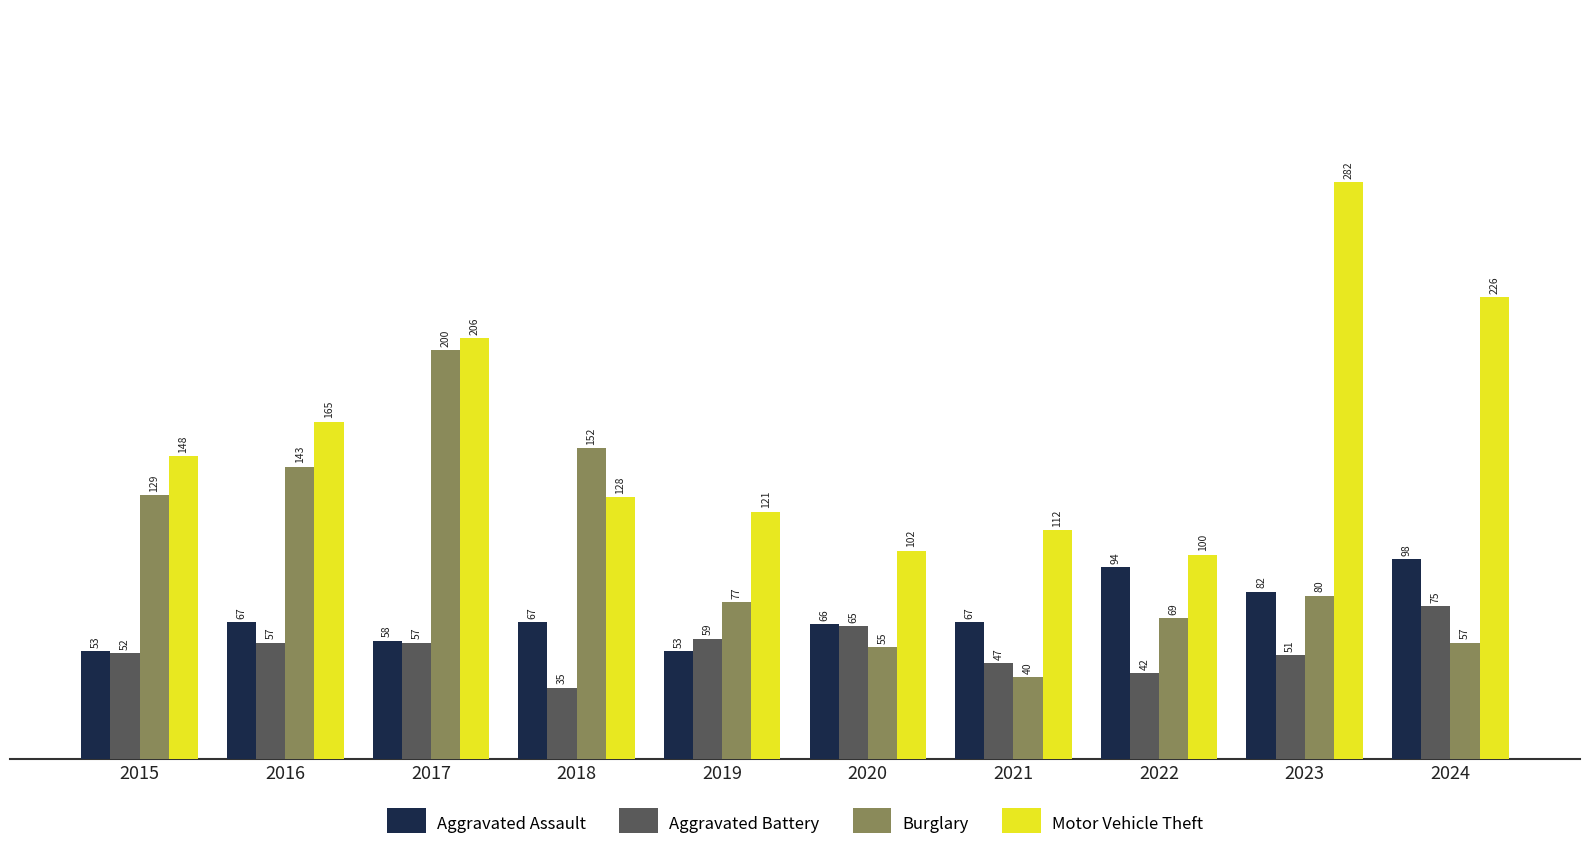

At how many categories does at least one series exceed 235?

1